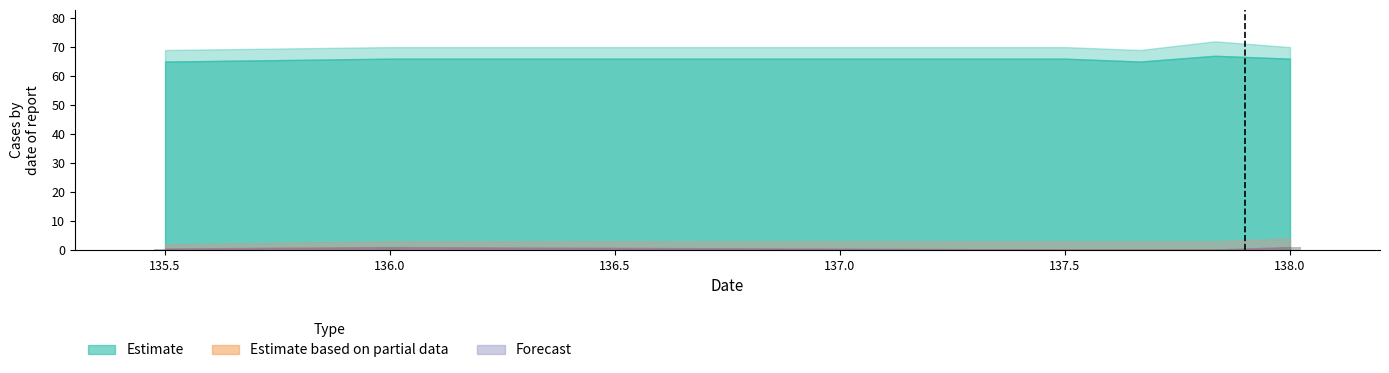

Are the bars horizontal?

No